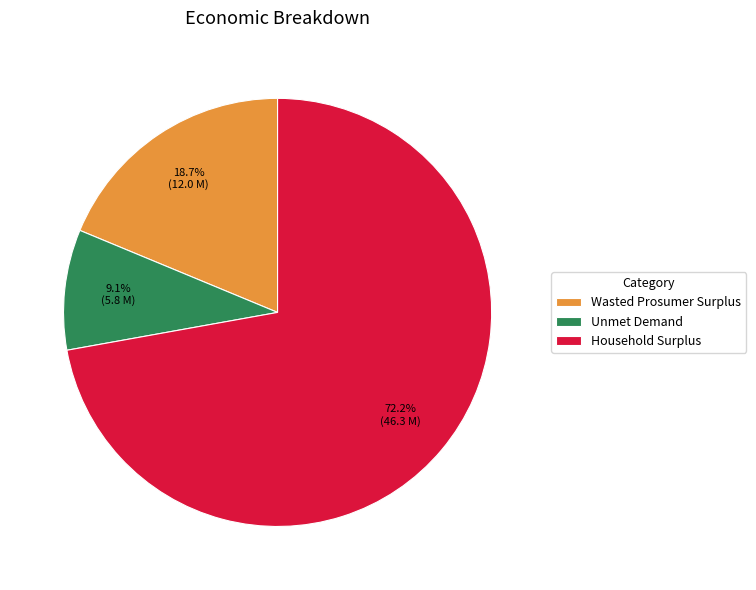

The Unmet Demand slice represents 17% of the pie. True or false?

False